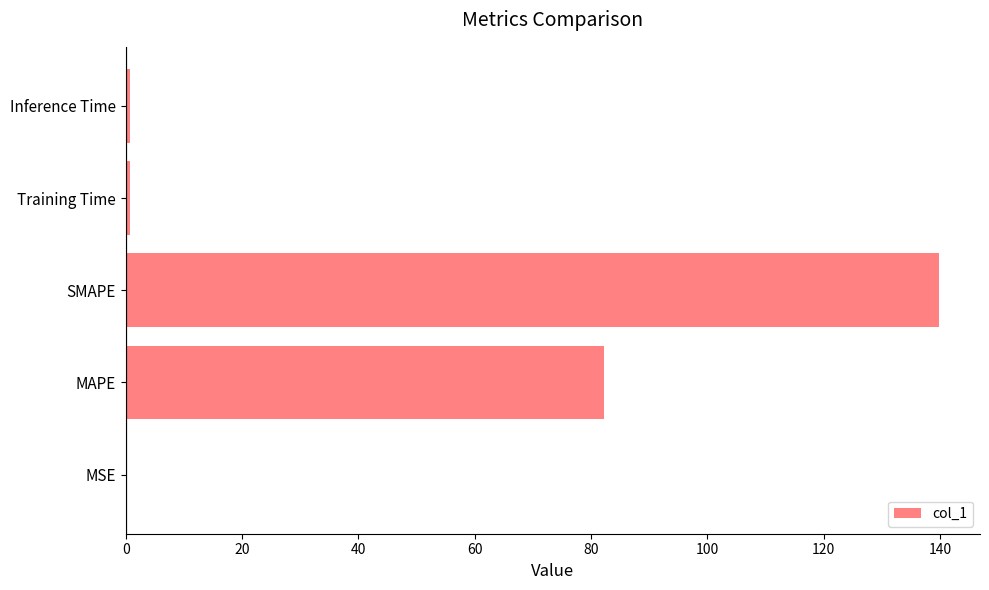

What is the sum of all values?

223.9